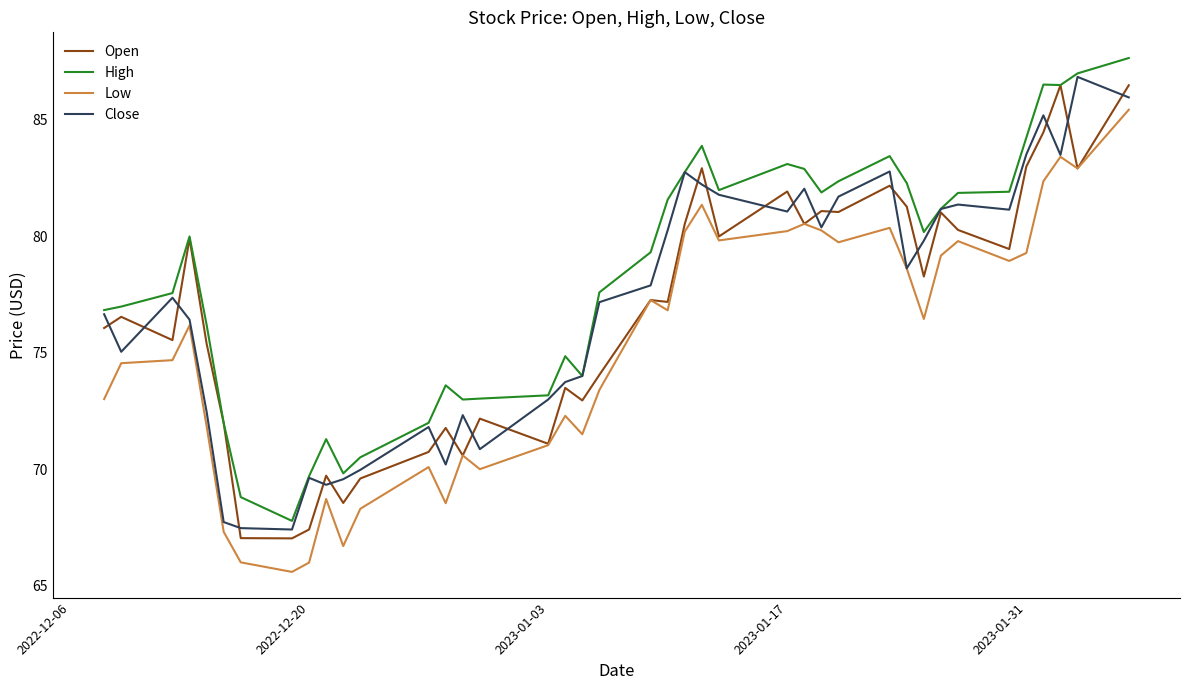

What is the maximum value shown in the chart?

87.7